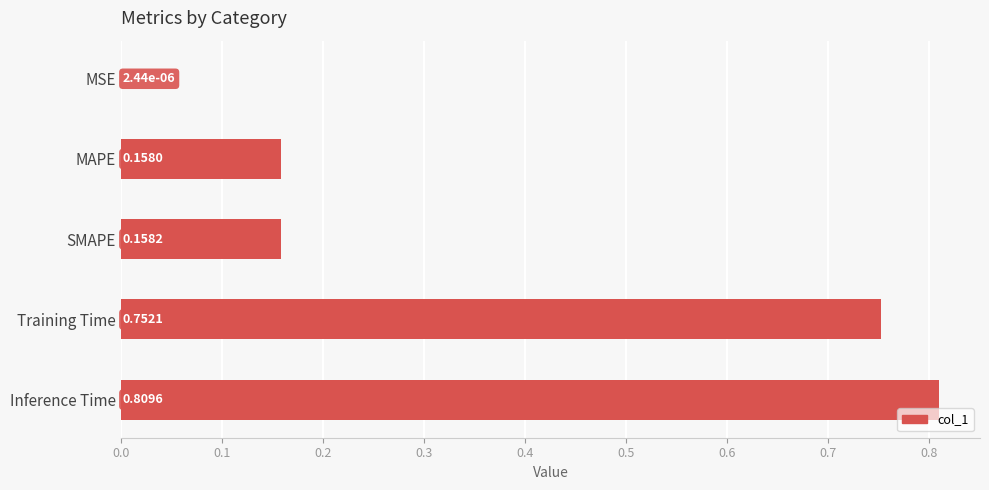

Between SMAPE and Training Time, which is larger?

Training Time